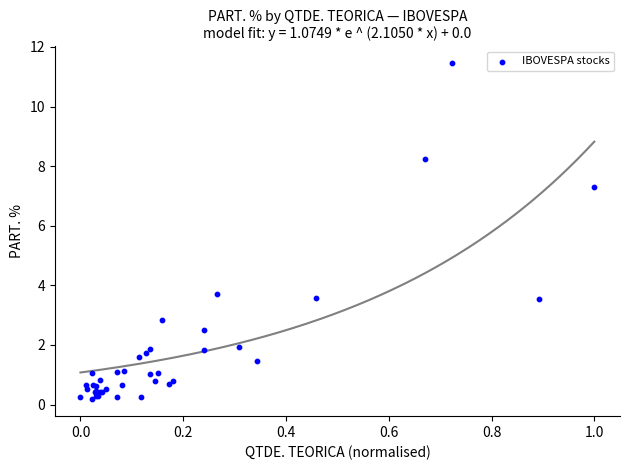

What Y value in the scatter plot is closest to 5?

3.7